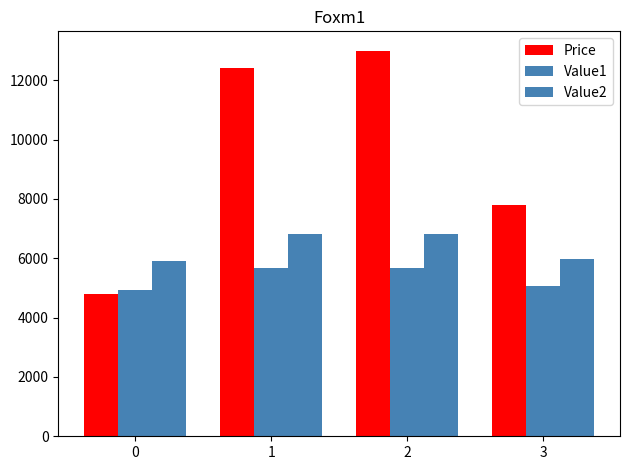

How many bars are there in total?

12